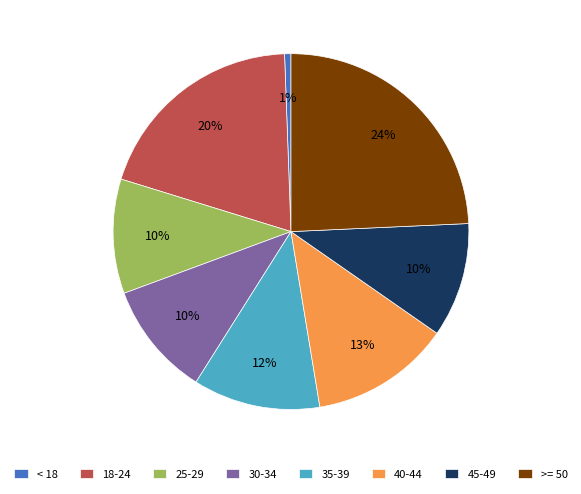

How many slices are in this pie chart?

8